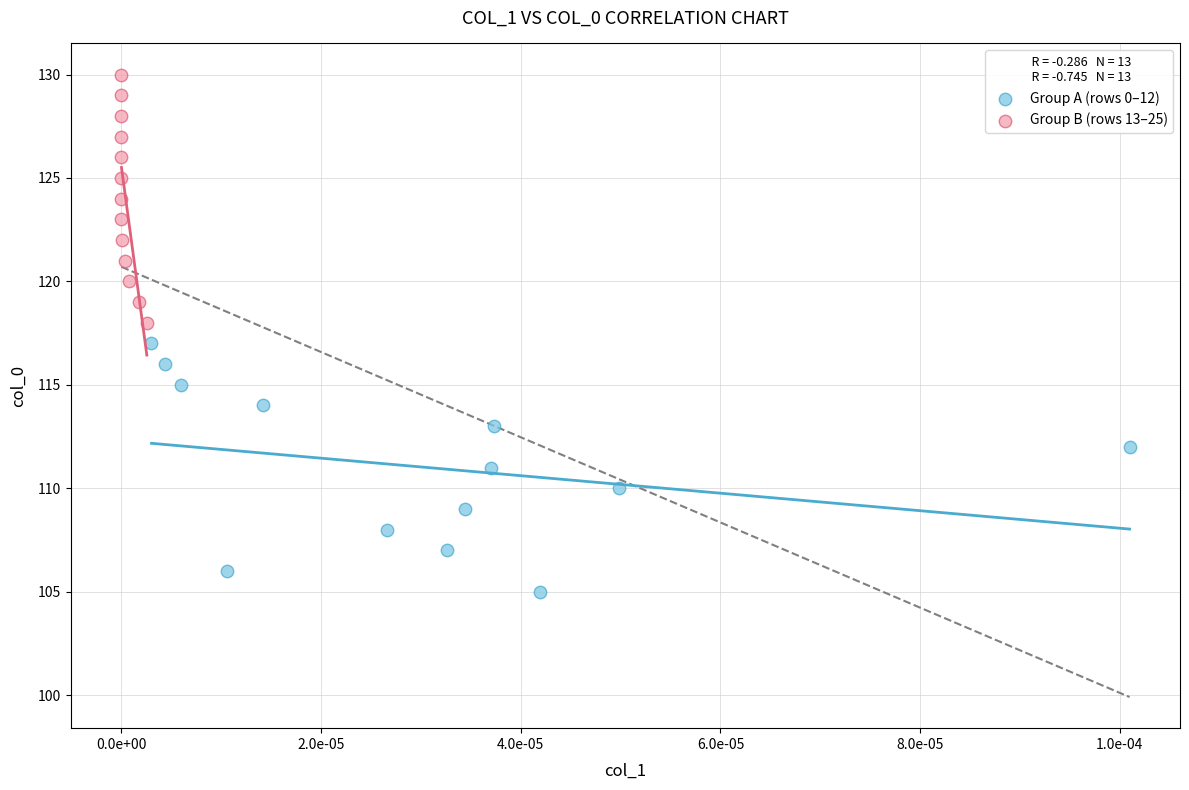

Which series contains the highest Y value?

Group B (rows 13–25)